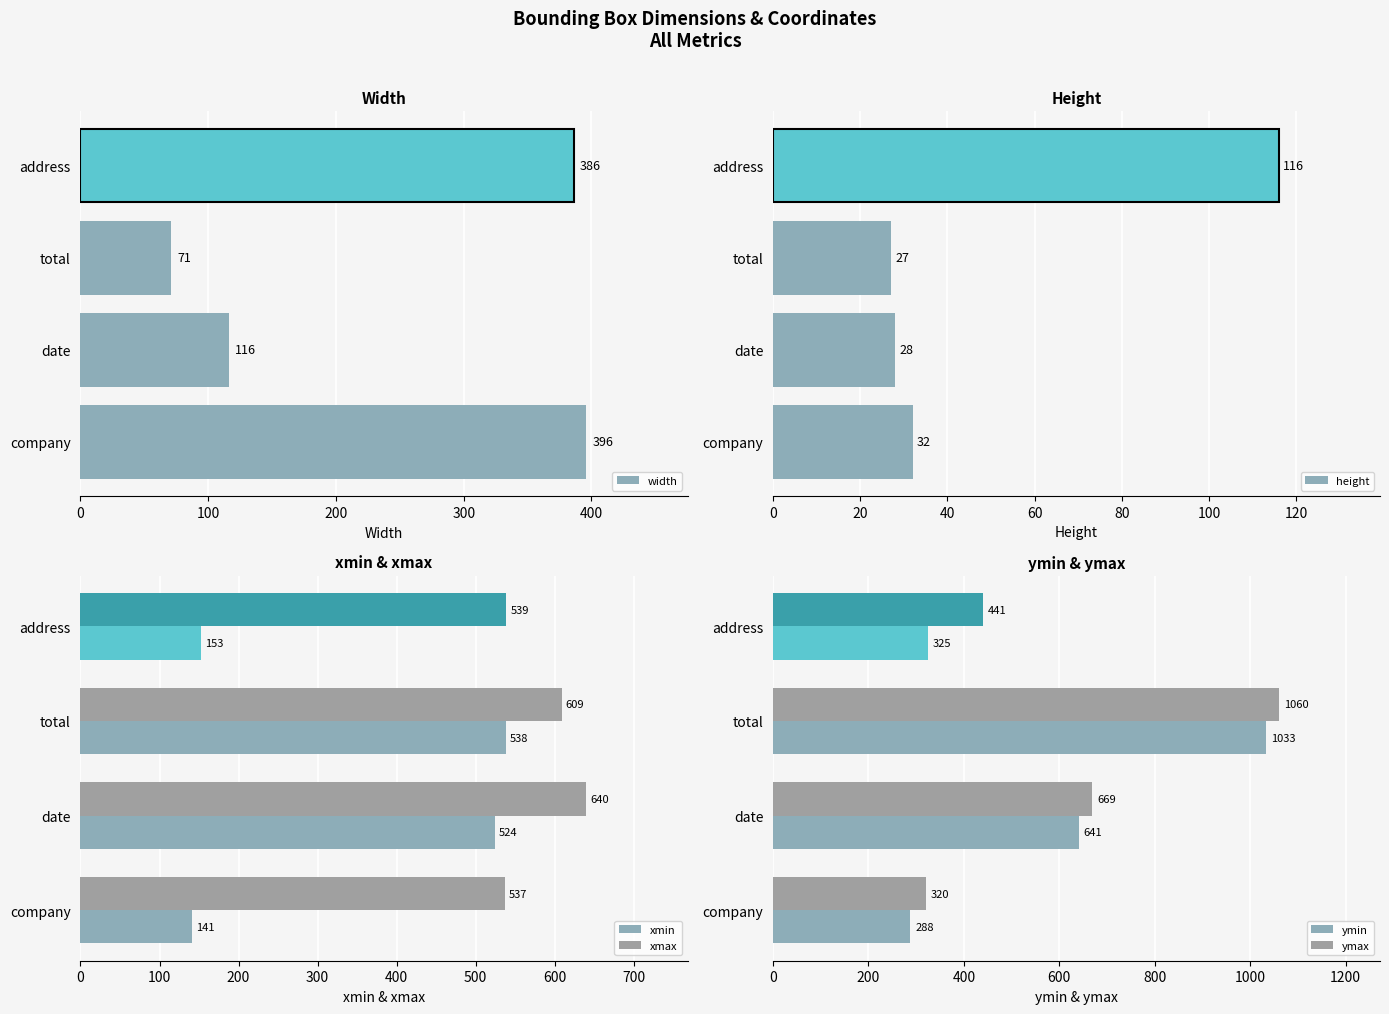

At how many categories does at least one series exceed 561?

2